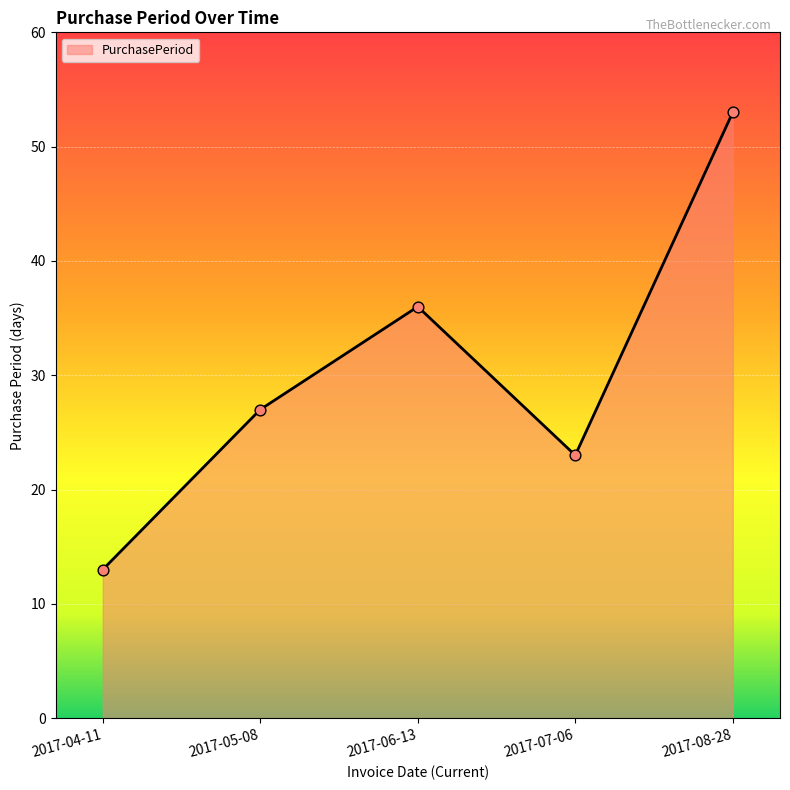

Which has a higher value, 2017-07-06 or 2017-04-11?

2017-07-06